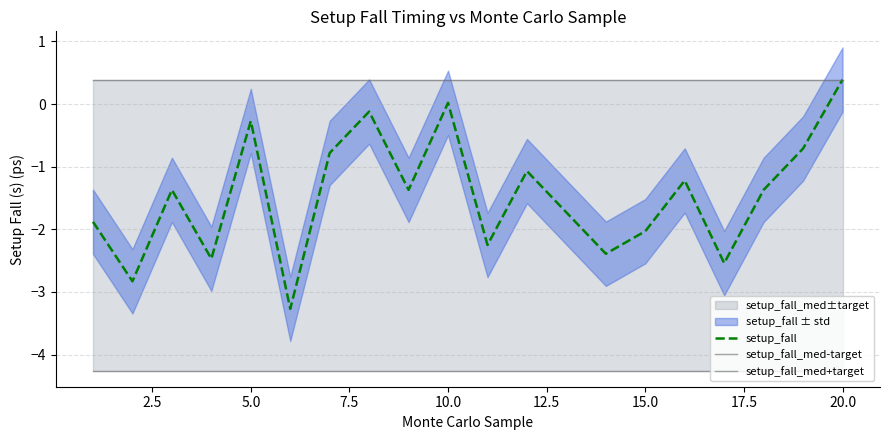

What is the minimum value for setup_fall?

-3.3